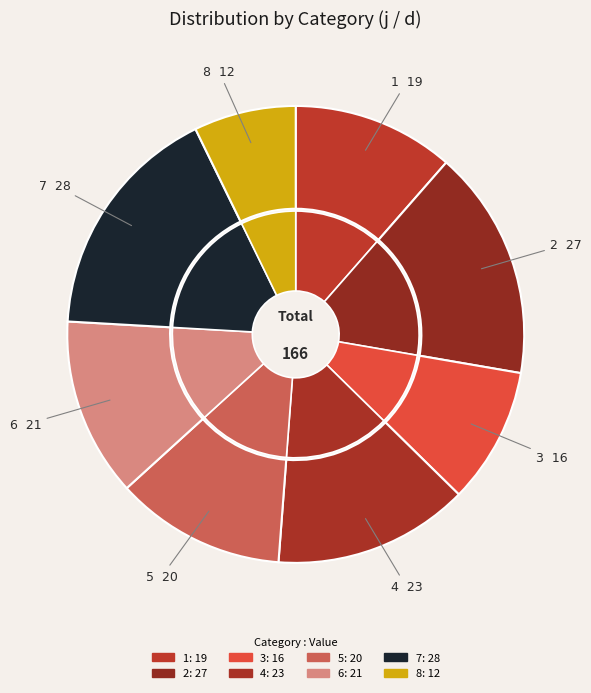

What percentage is NOT represented by 3?

90.4%